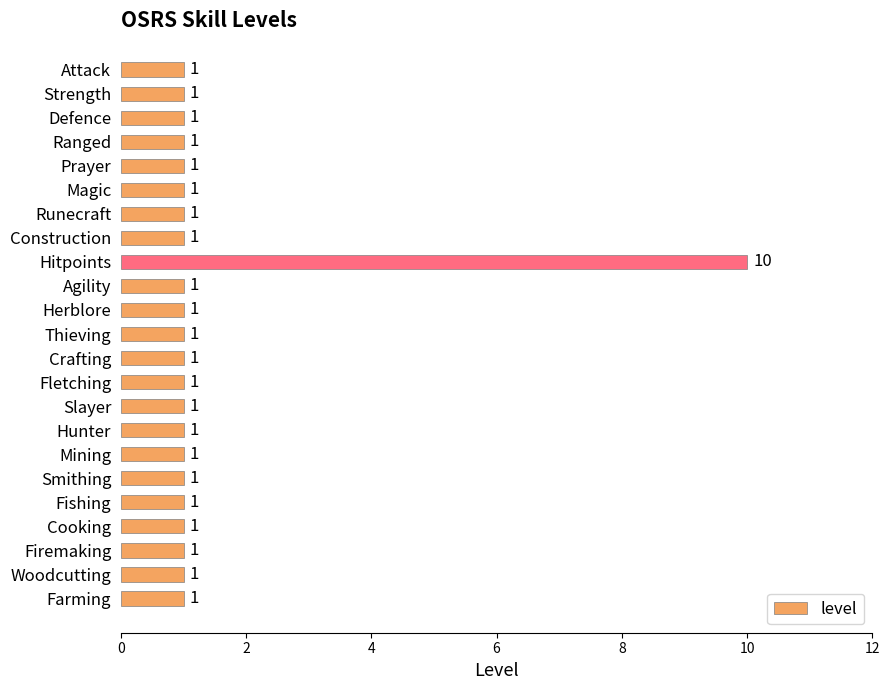

Reading top to bottom, what are all the values shown in this chart?

1	1	1	1	1	1	1	1	10	1	1	1	1	1	1	1	1	1	1	1	1	1	1